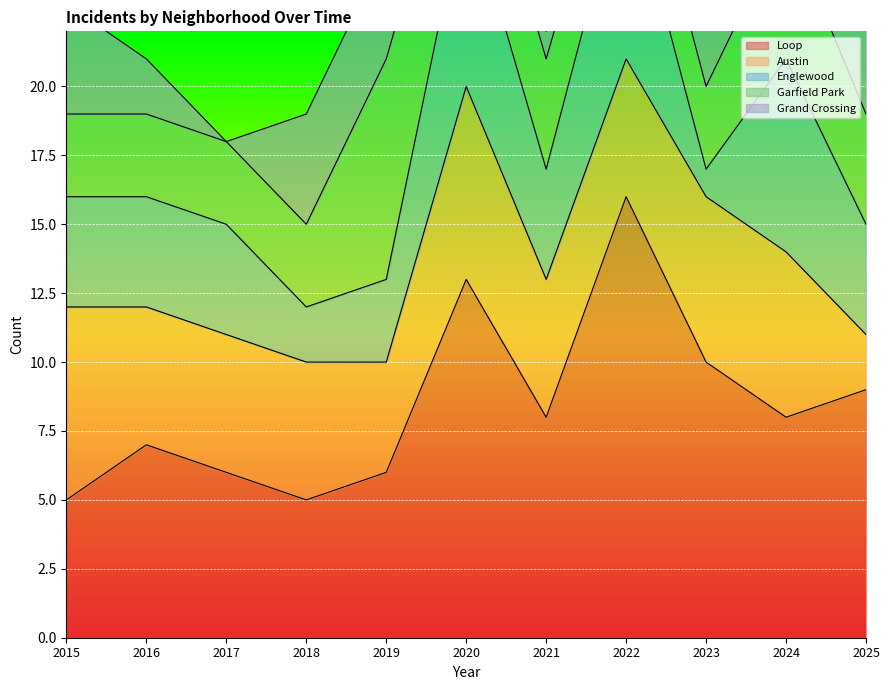

What is the difference between the Austin values at 2023 and 2022?

1